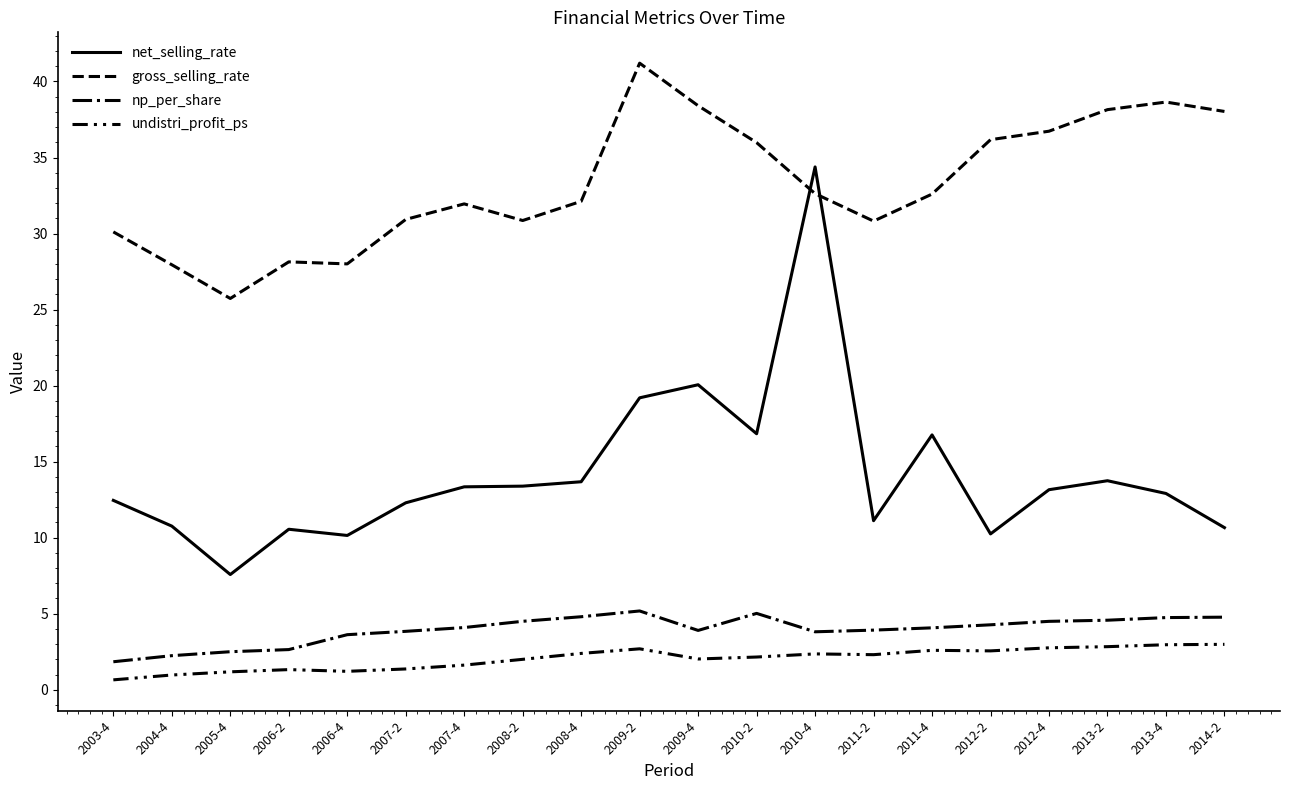

Reading left to right, transcribe all the data shown in this chart.

net_selling_rate: 2003-4=12.5	2004-4=10.8	2005-4=7.6	2006-2=10.6	2006-4=10.1	2007-2=12.3	2007-4=13.3	2008-2=13.4	2008-4=13.7	2009-2=19.2	2009-4=20.1	2010-2=16.8	2010-4=34.4	2011-2=11.1	2011-4=16.8	2012-2=10.2	2012-4=13.2	2013-2=13.7	2013-4=12.9	2014-2=10.7
gross_selling_rate: 2003-4=30.1	2004-4=27.9	2005-4=25.7	2006-2=28.1	2006-4=28.0	2007-2=30.9	2007-4=31.9	2008-2=30.9	2008-4=32.1	2009-2=41.2	2009-4=38.4	2010-2=36.0	2010-4=32.6	2011-2=30.8	2011-4=32.6	2012-2=36.2	2012-4=36.7	2013-2=38.1	2013-4=38.6	2014-2=38.0
np_per_share: 2003-4=1.8	2004-4=2.2	2005-4=2.5	2006-2=2.6	2006-4=3.6	2007-2=3.8	2007-4=4.1	2008-2=4.5	2008-4=4.8	2009-2=5.2	2009-4=3.9	2010-2=5.0	2010-4=3.8	2011-2=3.9	2011-4=4.1	2012-2=4.3	2012-4=4.5	2013-2=4.6	2013-4=4.7	2014-2=4.8
undistri_profit_ps: 2003-4=0.6	2004-4=1.0	2005-4=1.2	2006-2=1.3	2006-4=1.2	2007-2=1.4	2007-4=1.6	2008-2=2.0	2008-4=2.4	2009-2=2.7	2009-4=2.0	2010-2=2.2	2010-4=2.4	2011-2=2.3	2011-4=2.6	2012-2=2.6	2012-4=2.8	2013-2=2.8	2013-4=3.0	2014-2=3.0